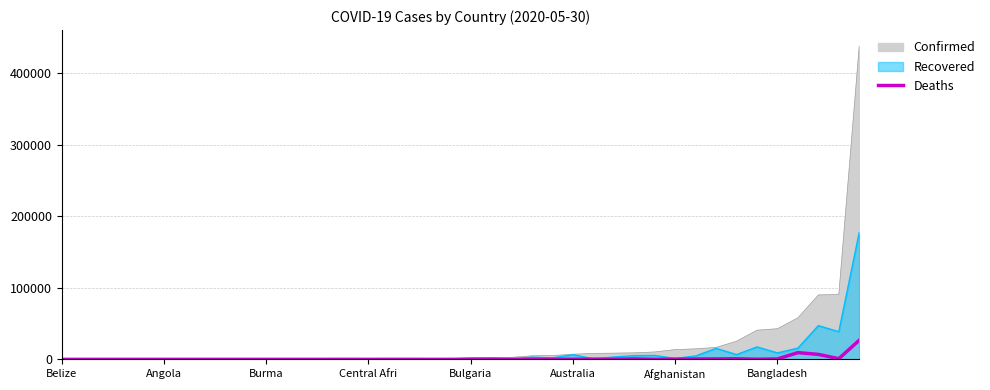

What is the label of the 20th point from the left?

19